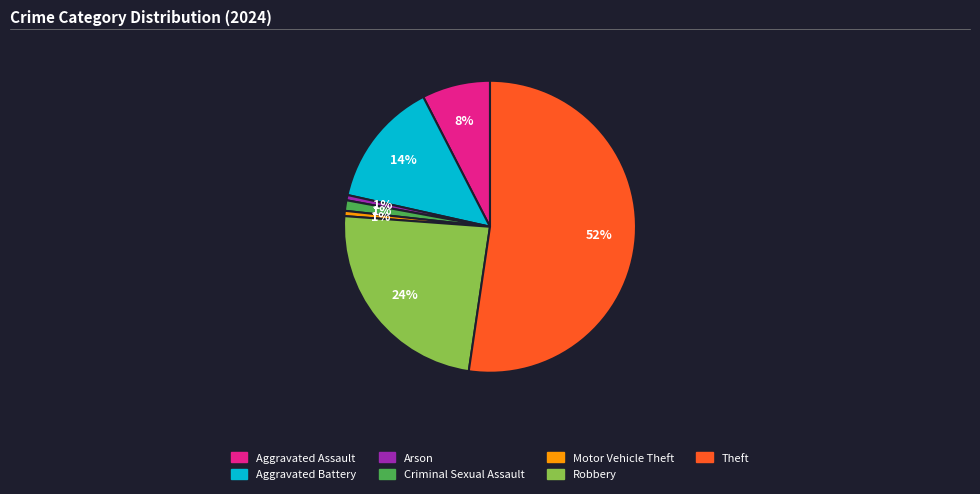

To the nearest percent, what is the average slice percentage?

14%